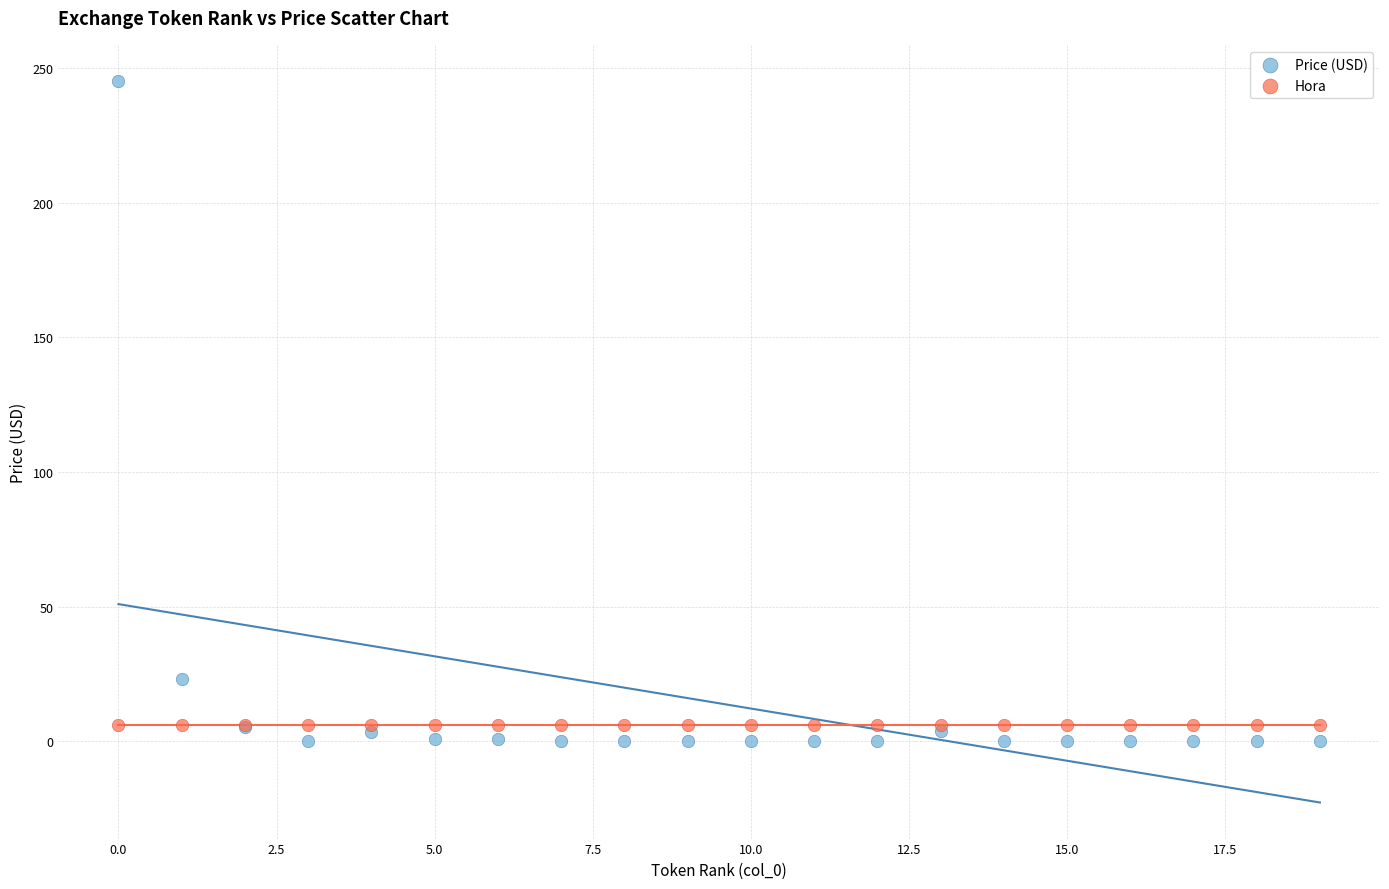

What are all the series names shown in the legend?

Price (USD), Hora